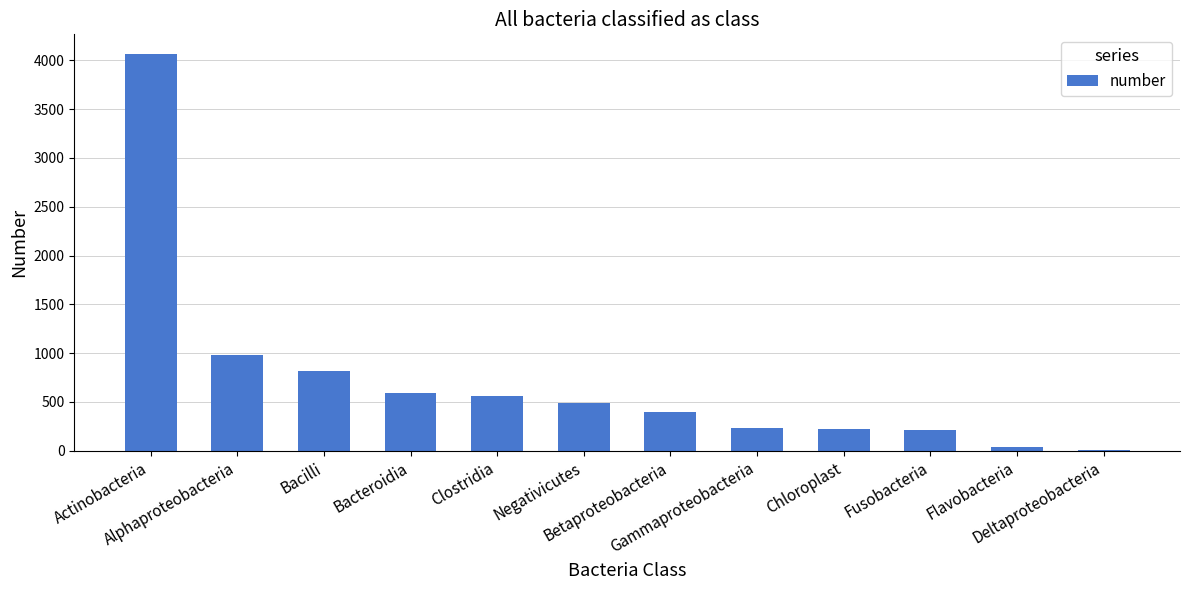

What is the greatest value displayed?

4064